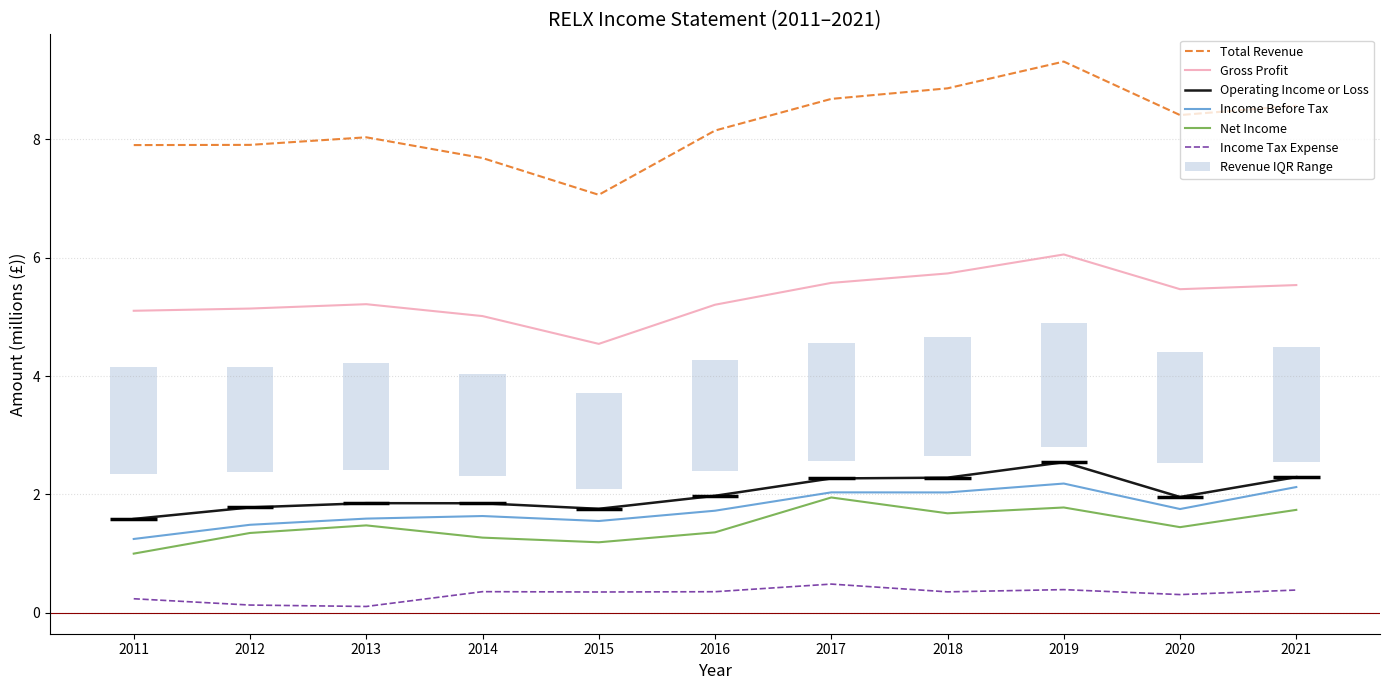

What is the value of the Total Revenue bar at the 8th from the left?

8.9